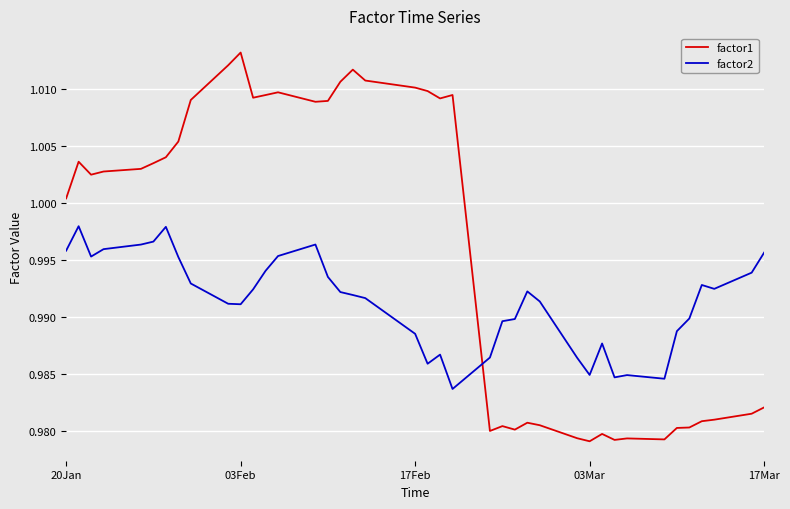

After their last crossing, which series has the higher values: factor2 or factor1?

factor2